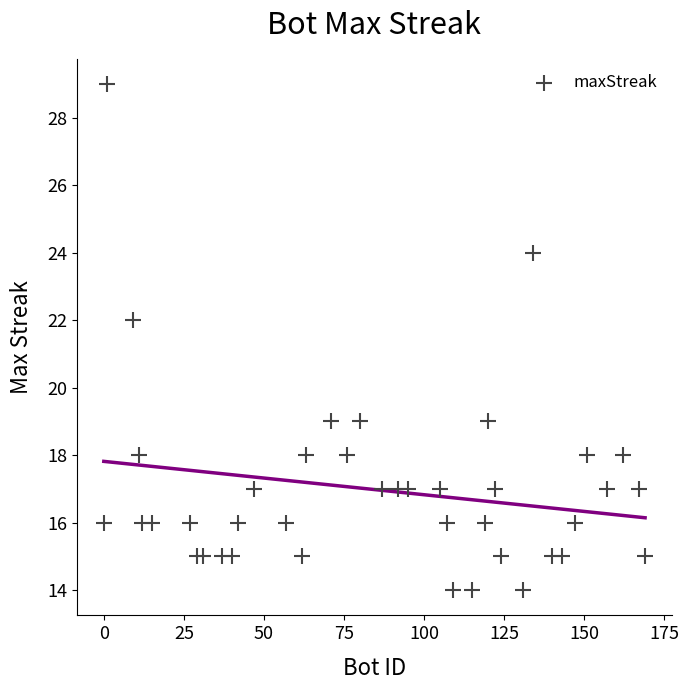

What Y value in the scatter plot is closest to 21?

22